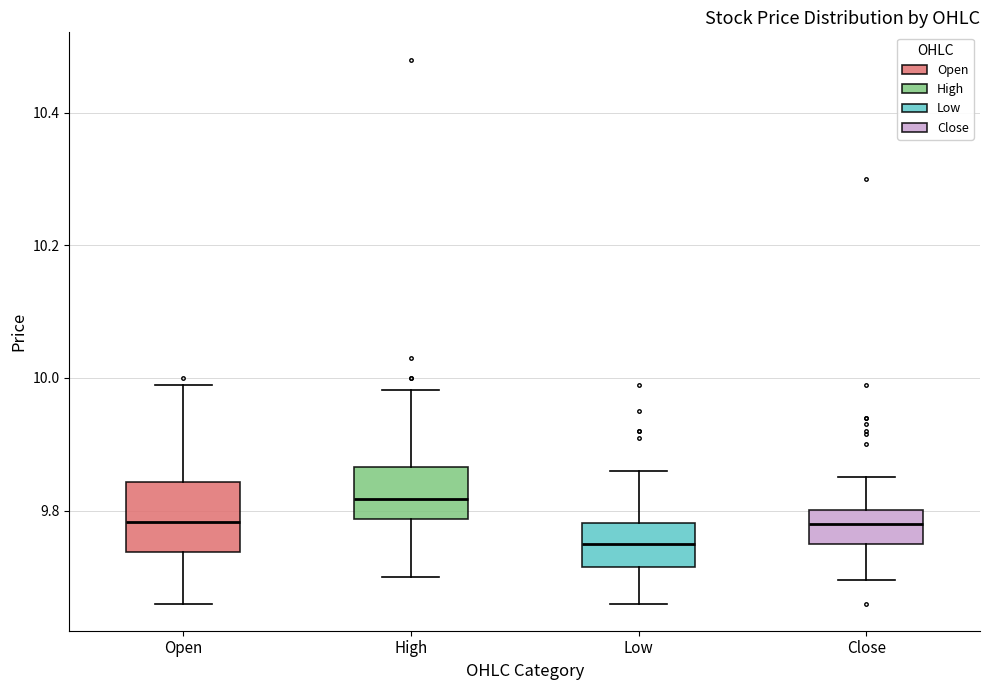

Comparing the boxes themselves (not the whiskers), which one is the tallest?

Open